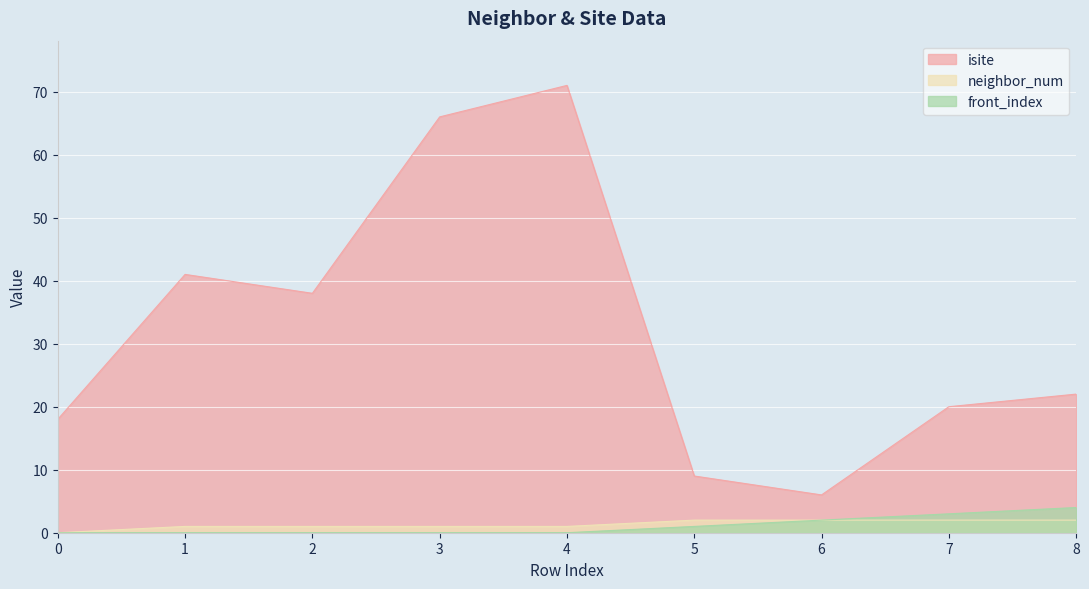

Reading left to right, list all the values displayed in this chart.

isite: 18	41	38	66	71	9	6	20	22
neighbor_num: 0	1	1	1	1	2	2	2	2
front_index: 0	0	0	0	0	1	2	3	4